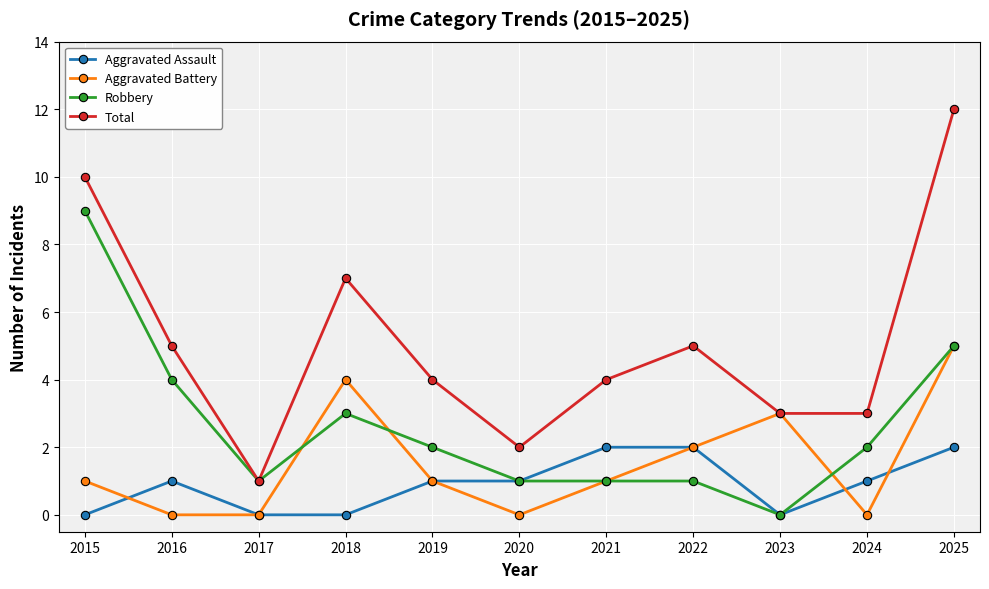

Which series changed the most between 2016 and 2021?

Robbery